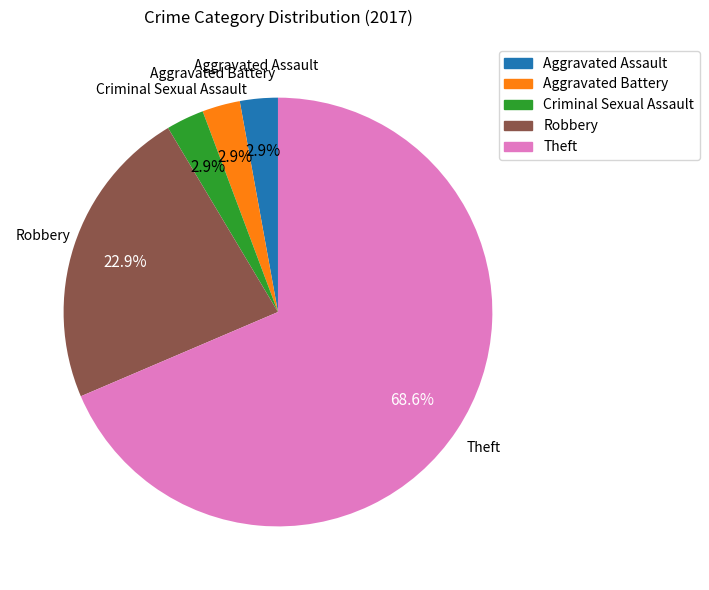

Is there any slice that represents more than half of the pie?

Yes